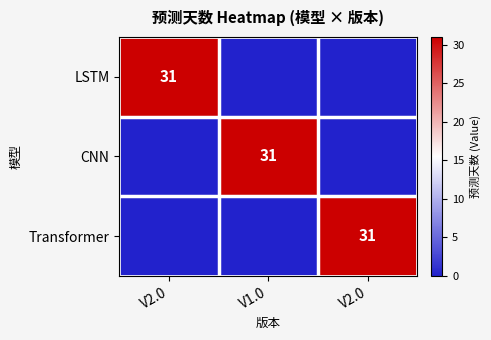

Is it true that LSTM equals 0 at V2.0?

True